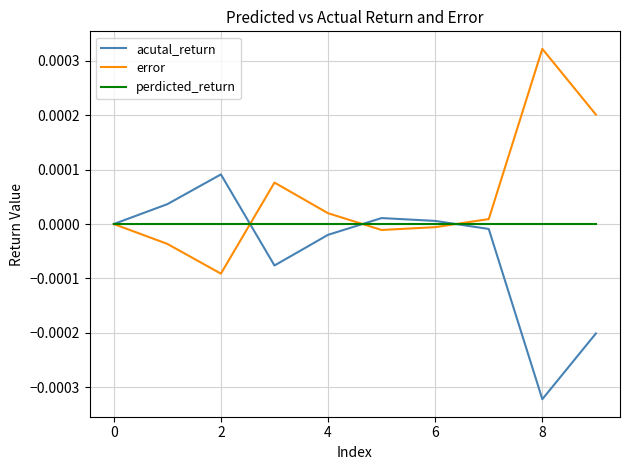

List the series in order of their peak value, highest first.

error, acutal_return, perdicted_return